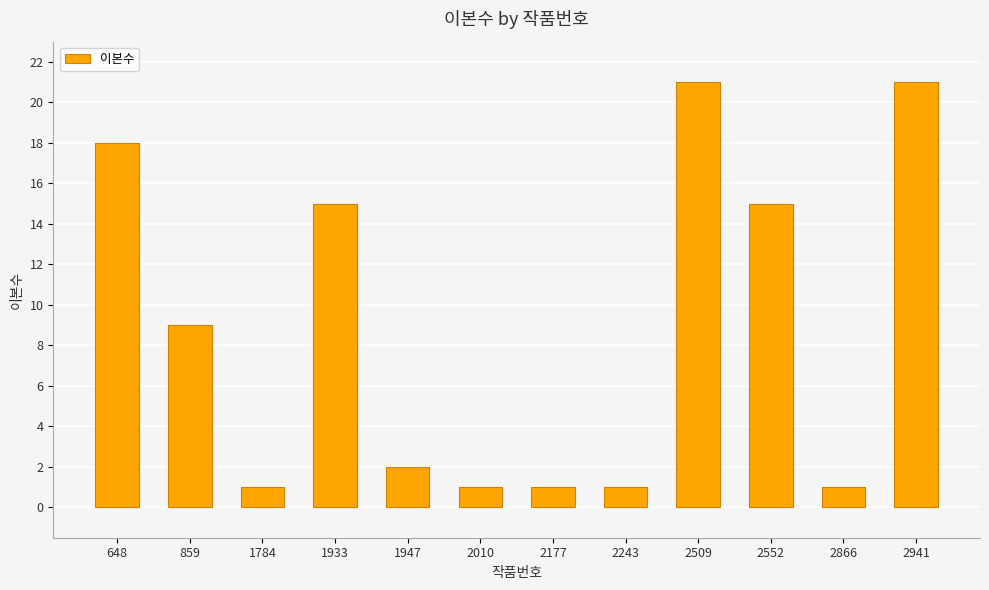

What is the value of the 4th bar from the left?

15